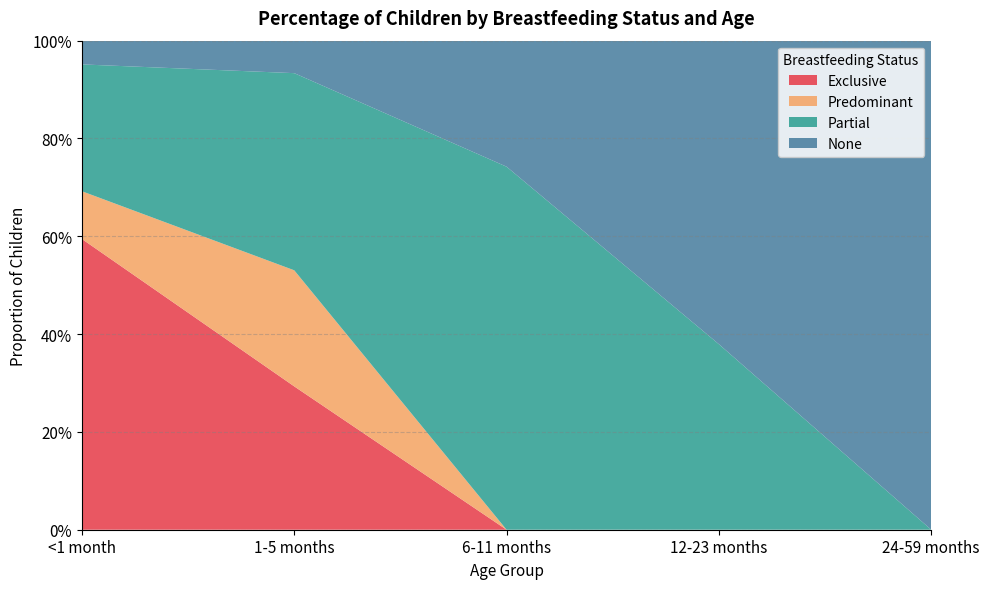

Reading right to left, list all the values displayed in this chart.

Exclusive: 24-59 months=0.0	12-23 months=0.0	6-11 months=0.0	1-5 months=0.3	<1 month=0.6
Predominant: 24-59 months=0.0	12-23 months=0.0	6-11 months=0.0	1-5 months=0.2	<1 month=0.1
Partial: 24-59 months=0.0	12-23 months=0.4	6-11 months=0.7	1-5 months=0.4	<1 month=0.3
None: 24-59 months=1.0	12-23 months=0.6	6-11 months=0.3	1-5 months=0.1	<1 month=0.0